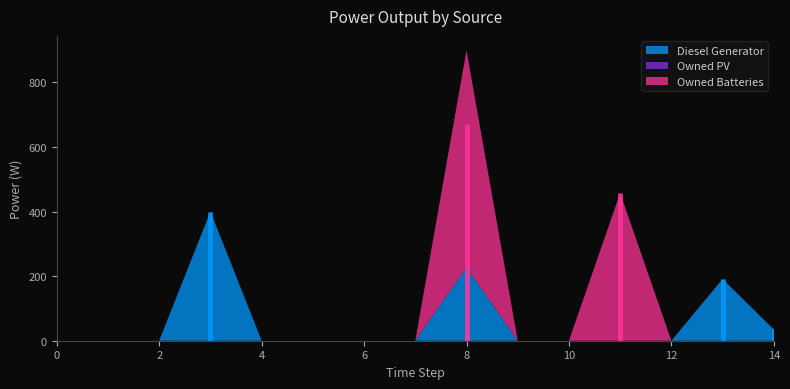

Reading left to right, transcribe all the data shown in this chart.

Diesel Generator: 0=0	1=0	2=0	3=400	4=0	5=0	6=0	7=0	8=227	9=0	10=0	11=0	12=0	13=191	14=35
Owned PV: 0=0	1=0	2=0	3=0	4=0	5=0	6=0	7=0	8=0	9=0	10=0	11=0	12=0	13=0	14=0
Owned Batteries: 0=0	1=0	2=0	3=0	4=0	5=0	6=0	7=0	8=672	9=0	10=0	11=457	12=0	13=0	14=0